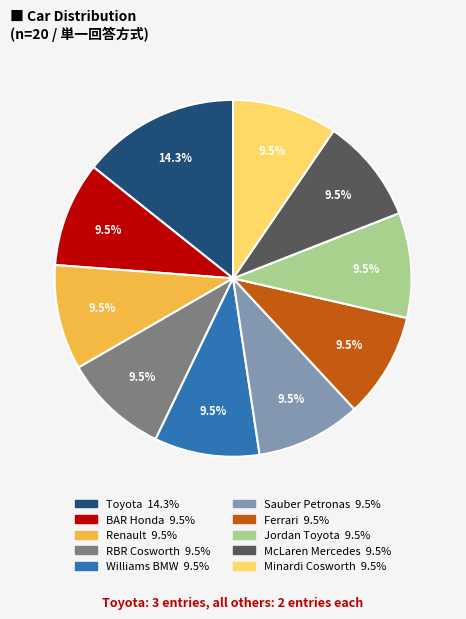

What is the largest slice in the pie chart?

Toyota